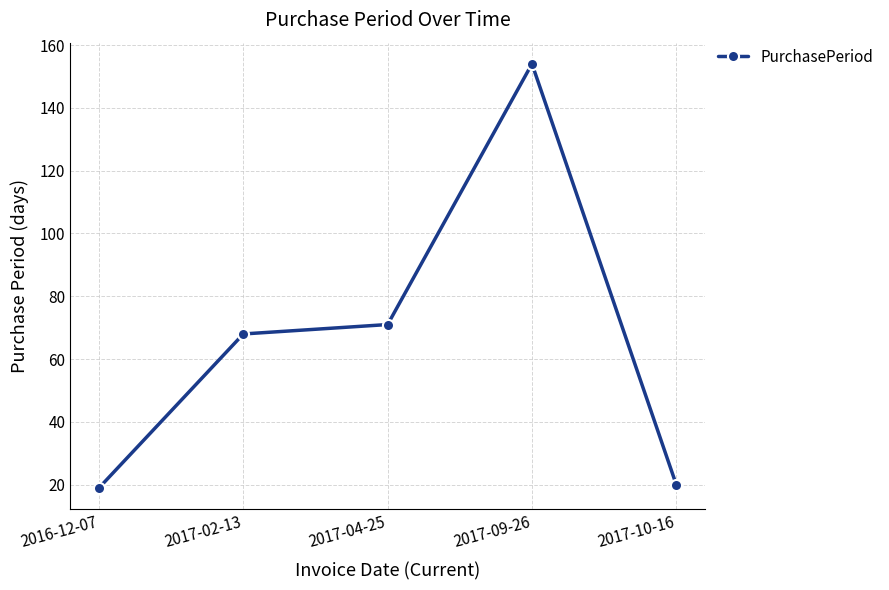

What is the sum of all values?

332